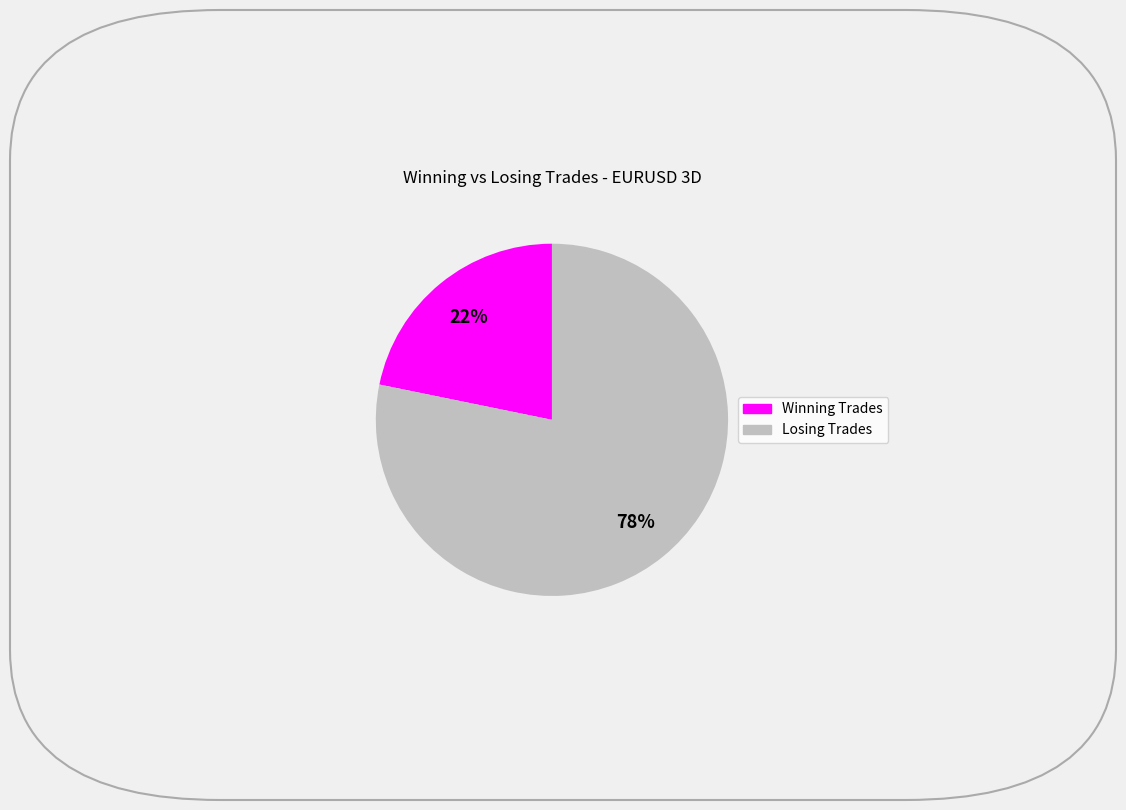

How many segments does this pie chart have?

2